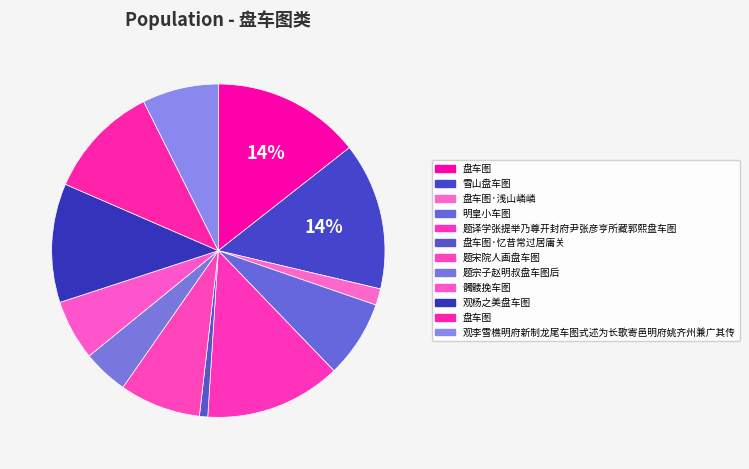

Does any single category account for the majority?

No